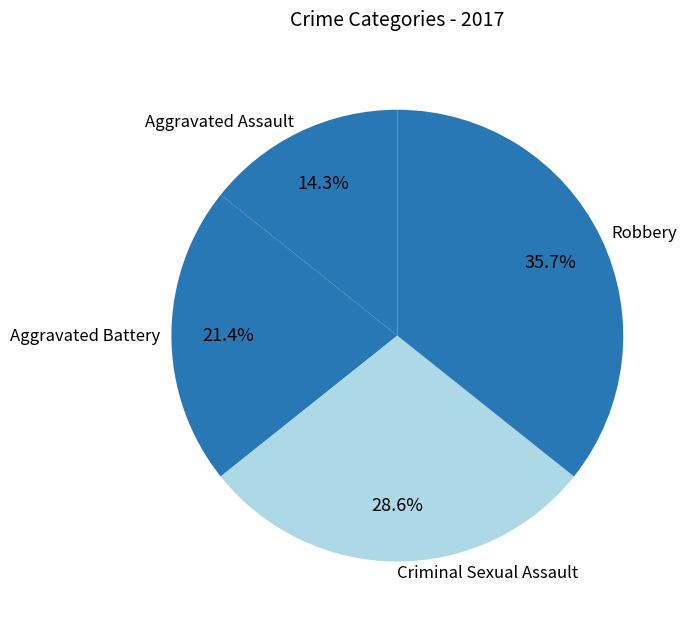

Rank the categories by value from highest to lowest.

Robbery, Criminal Sexual Assault, Aggravated Battery, Aggravated Assault